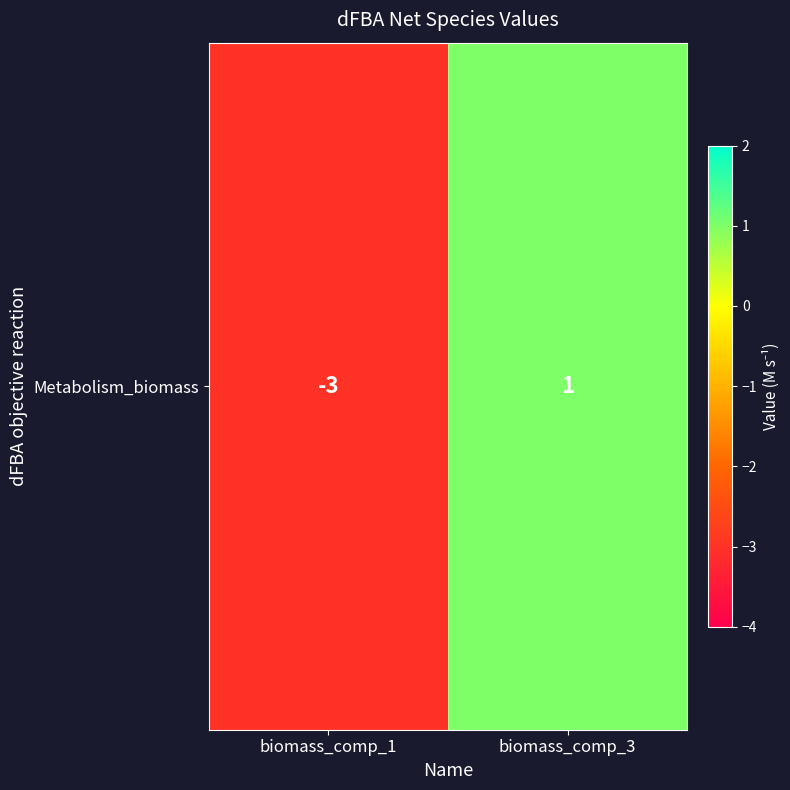

The value at biomass_comp_1 is -1. True or false?

False